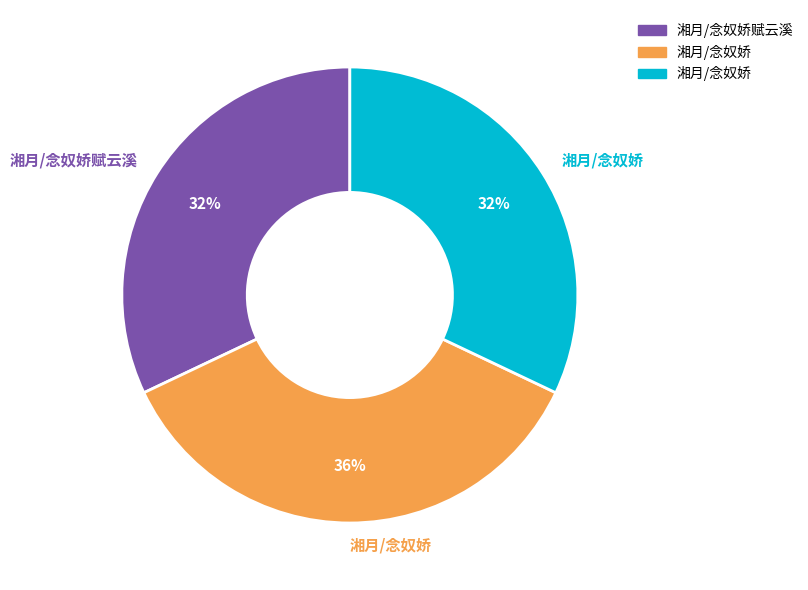

Is there any slice that represents more than half of the pie?

No